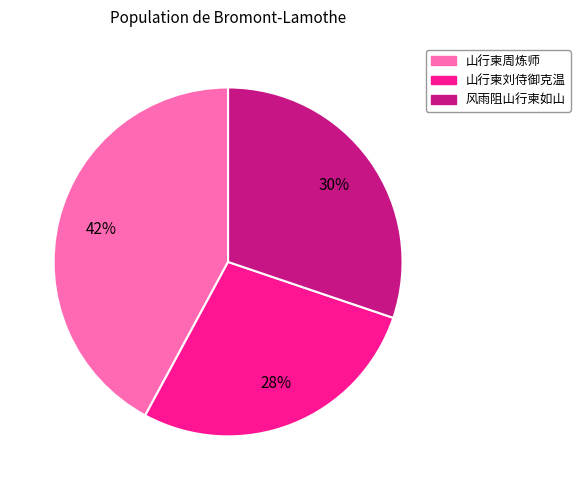

Combined, do 山行柬周炼师 and 风雨阻山行柬如山 account for over 50%?

Yes